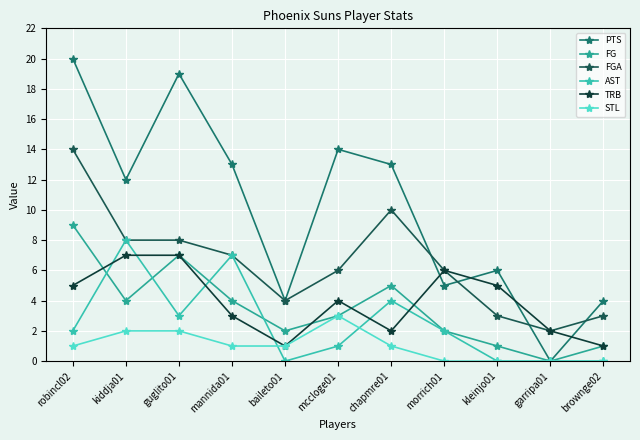

What is the difference between the TRB values at baileto01 and chapmre01?

1